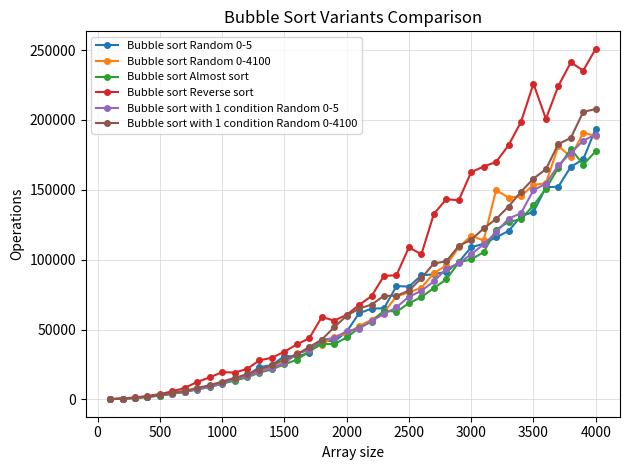

True or false: Bubble sort Almost sort has more than 0 interior local peaks.

True